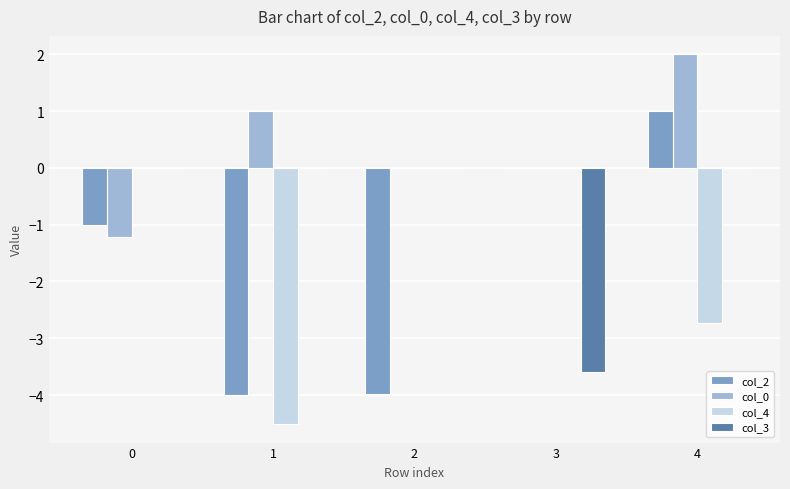

Read the col_4 value at 1.

-4.5